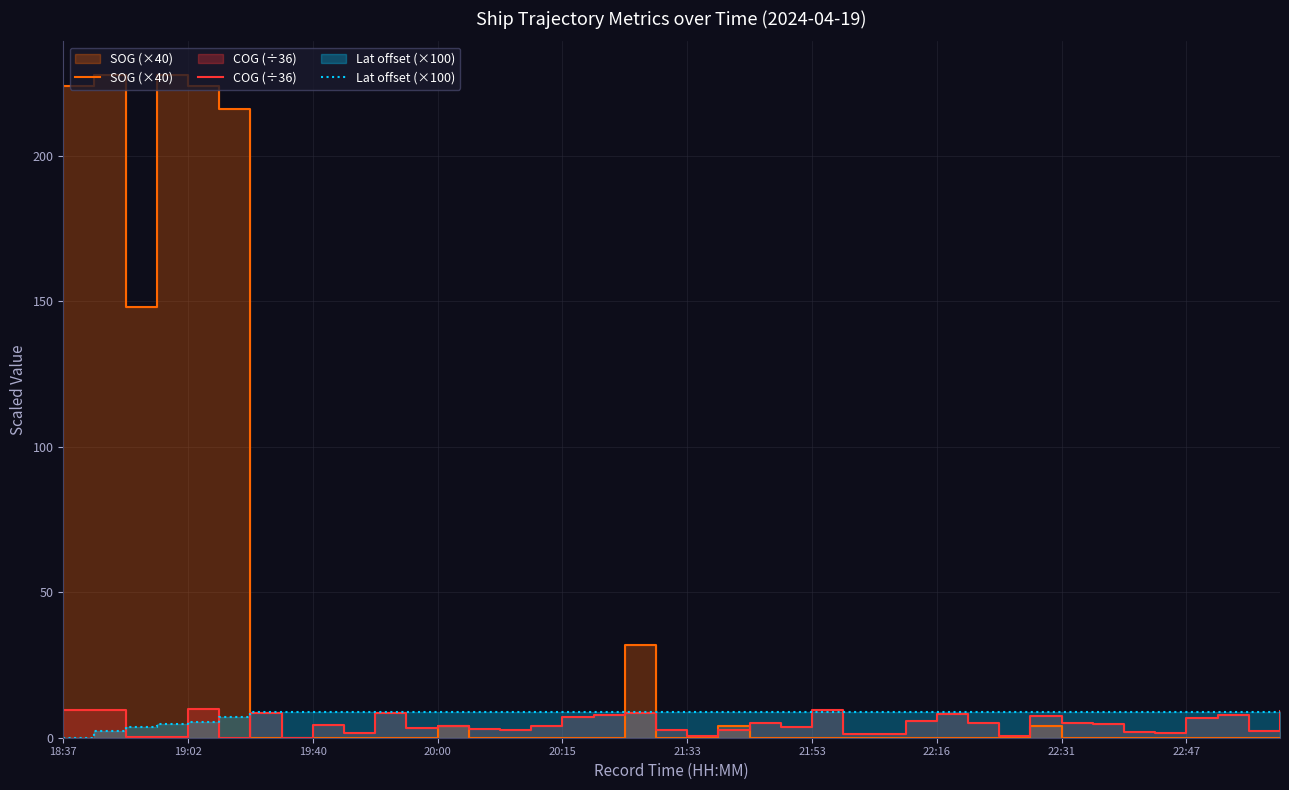

What is the difference between the SOG (×40) values at 20:00 and 20:15?

4.0